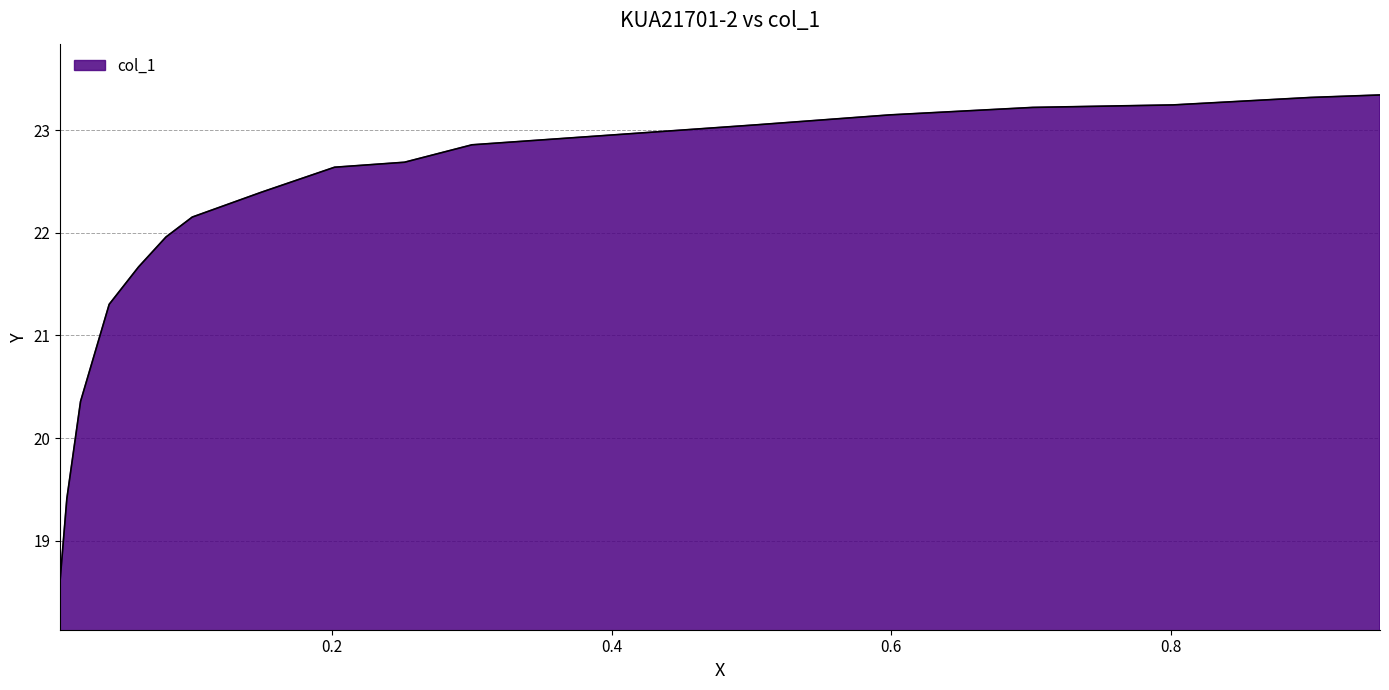

What is the sum of the values at 0.0056 and 0.2018?

41.3